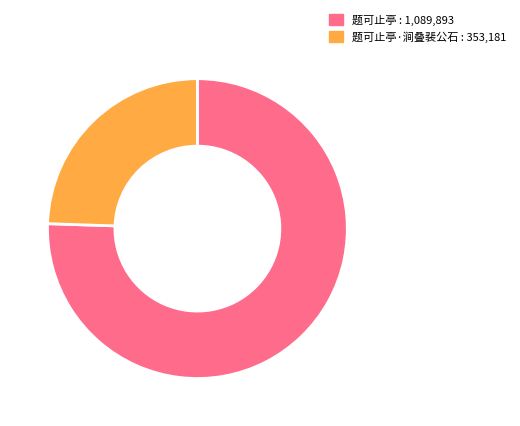

Count the number of slices in the pie.

2